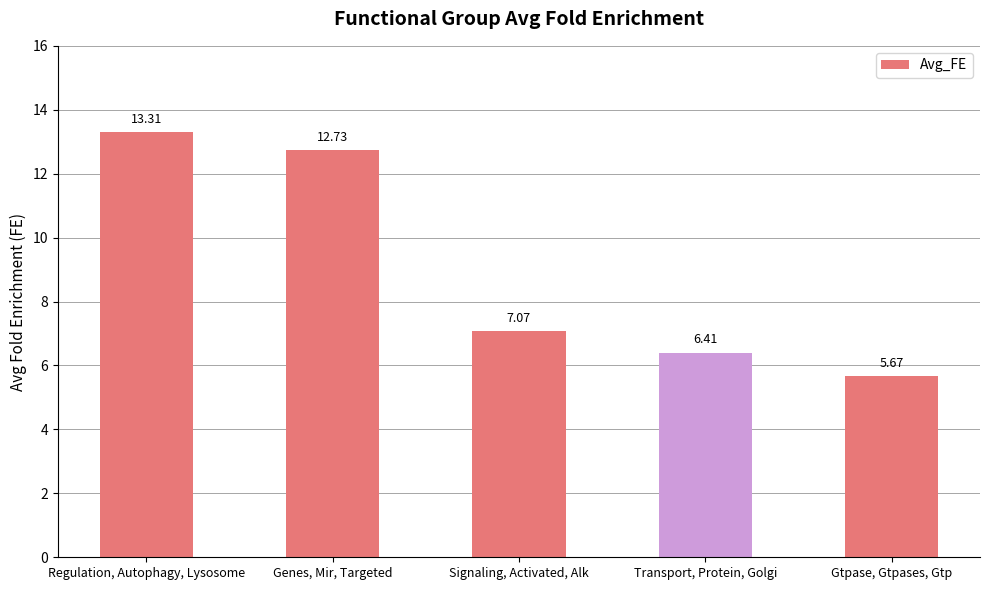

List the labels in order of value, largest first.

Regulation, Autophagy, Lysosome, Genes, Mir, Targeted, Signaling, Activated, Alk, Transport, Protein, Golgi, Gtpase, Gtpases, Gtp